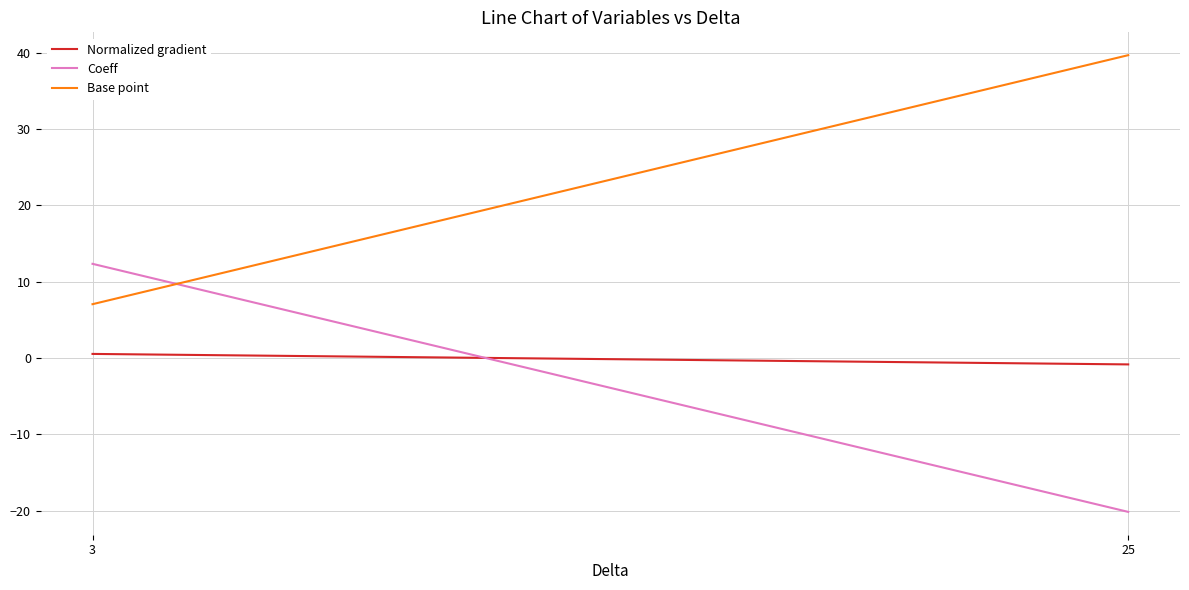

Rank the series by their maximum value, from lowest to highest.

Normalized gradient, Coeff, Base point